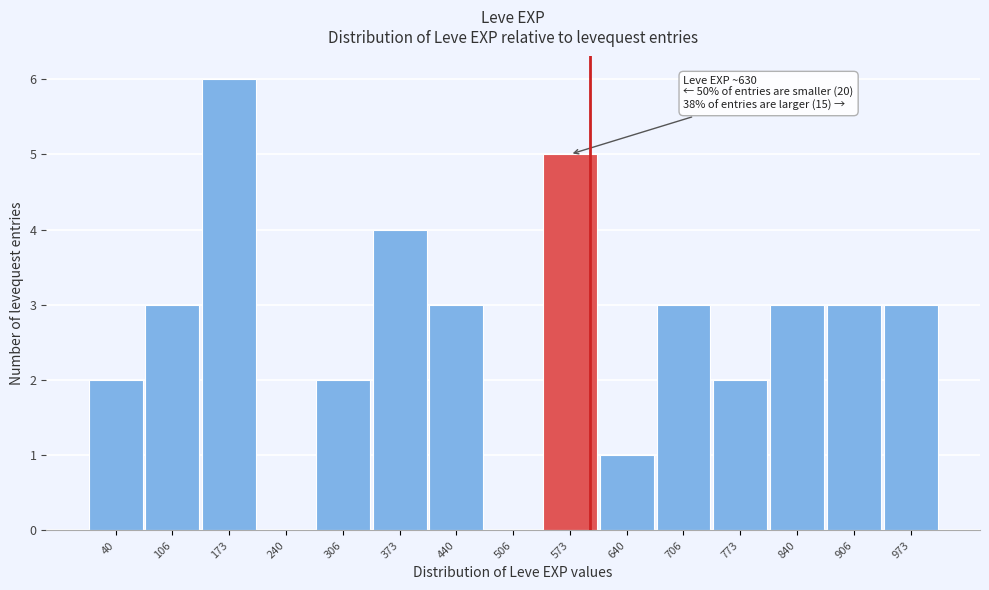

Reading left to right, transcribe all the data shown in this chart.

40=2	106=3	173=6	240=0	306=2	373=4	440=3	506=0	573=5	640=1	706=3	773=2	840=3	906=3	973=3